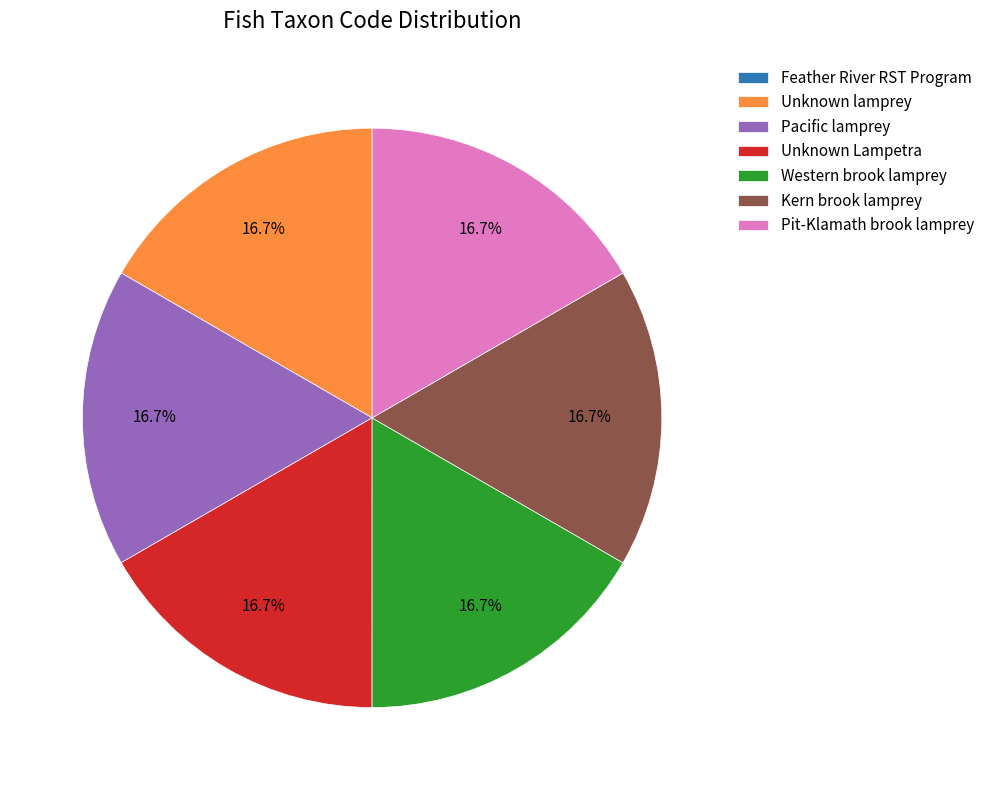

What is the ratio of the value at Pit-Klamath brook lamprey to the value at Unknown lamprey?

1.0